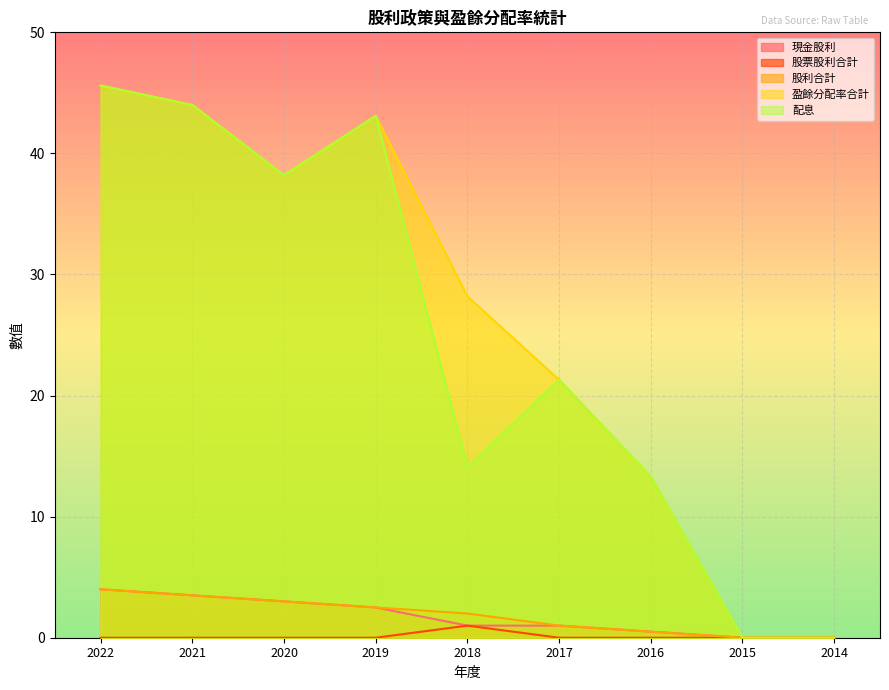

True or false: 配息 and 現金股利 cross at least once.

False